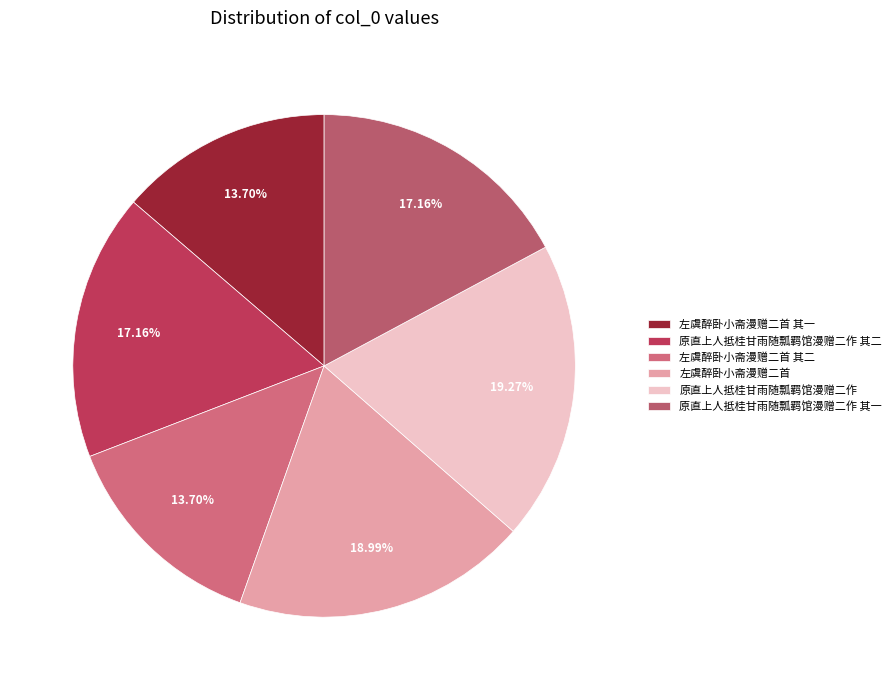

The 原直上人抵桂甘雨随瓢羁馆漫赠二作 slice represents 31% of the pie. True or false?

False